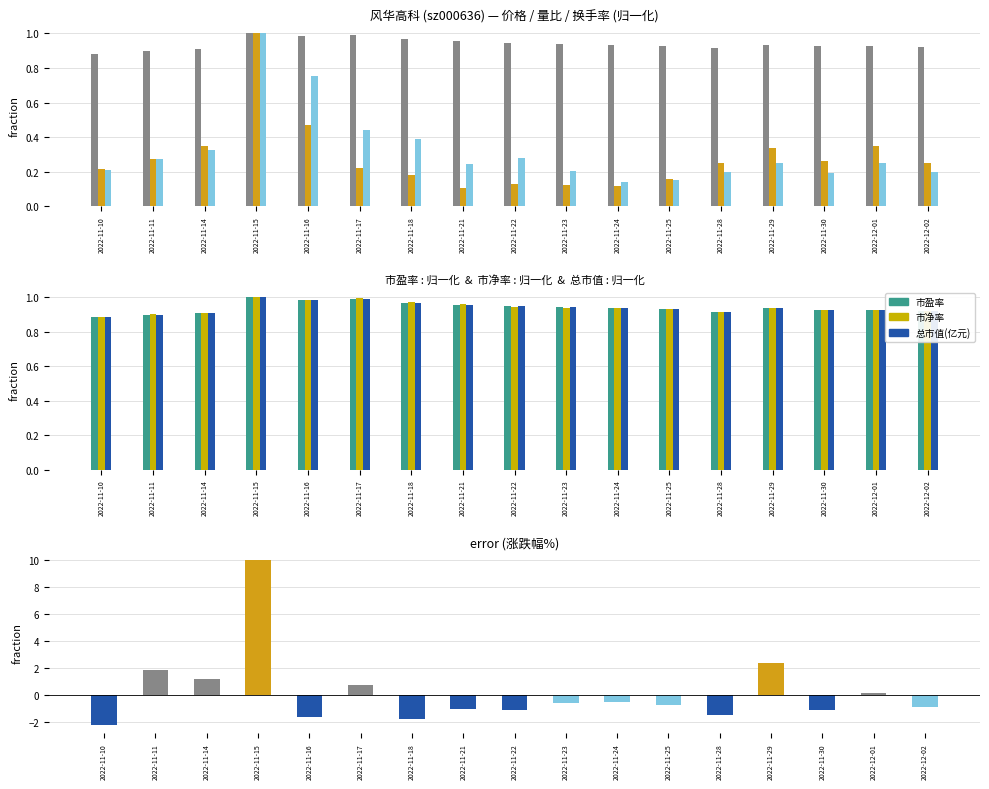

Reading right to left, extract all data points from this chart.

价格: 2022-12-02=0.9	2022-12-01=0.9	2022-11-30=0.9	2022-11-29=0.9	2022-11-28=0.9	2022-11-25=0.9	2022-11-24=0.9	2022-11-23=0.9	2022-11-22=0.9	2022-11-21=1.0	2022-11-18=1.0	2022-11-17=1.0	2022-11-16=1.0	2022-11-15=1.0	2022-11-14=0.9	2022-11-11=0.9	2022-11-10=0.9
量比: 2022-12-02=0.2	2022-12-01=0.3	2022-11-30=0.3	2022-11-29=0.3	2022-11-28=0.2	2022-11-25=0.2	2022-11-24=0.1	2022-11-23=0.1	2022-11-22=0.1	2022-11-21=0.1	2022-11-18=0.2	2022-11-17=0.2	2022-11-16=0.5	2022-11-15=1.0	2022-11-14=0.3	2022-11-11=0.3	2022-11-10=0.2
换手率: 2022-12-02=0.2	2022-12-01=0.3	2022-11-30=0.2	2022-11-29=0.3	2022-11-28=0.2	2022-11-25=0.2	2022-11-24=0.1	2022-11-23=0.2	2022-11-22=0.3	2022-11-21=0.2	2022-11-18=0.4	2022-11-17=0.4	2022-11-16=0.8	2022-11-15=1.0	2022-11-14=0.3	2022-11-11=0.3	2022-11-10=0.2
市盈率: 2022-12-02=0.9	2022-12-01=0.9	2022-11-30=0.9	2022-11-29=0.9	2022-11-28=0.9	2022-11-25=0.9	2022-11-24=0.9	2022-11-23=0.9	2022-11-22=0.9	2022-11-21=1.0	2022-11-18=1.0	2022-11-17=1.0	2022-11-16=1.0	2022-11-15=1.0	2022-11-14=0.9	2022-11-11=0.9	2022-11-10=0.9
市净率: 2022-12-02=0.9	2022-12-01=0.9	2022-11-30=0.9	2022-11-29=0.9	2022-11-28=0.9	2022-11-25=0.9	2022-11-24=0.9	2022-11-23=0.9	2022-11-22=0.9	2022-11-21=1.0	2022-11-18=1.0	2022-11-17=1.0	2022-11-16=1.0	2022-11-15=1.0	2022-11-14=0.9	2022-11-11=0.9	2022-11-10=0.9
总市值(亿元): 2022-12-02=0.9	2022-12-01=0.9	2022-11-30=0.9	2022-11-29=0.9	2022-11-28=0.9	2022-11-25=0.9	2022-11-24=0.9	2022-11-23=0.9	2022-11-22=0.9	2022-11-21=1.0	2022-11-18=1.0	2022-11-17=1.0	2022-11-16=1.0	2022-11-15=1.0	2022-11-14=0.9	2022-11-11=0.9	2022-11-10=0.9